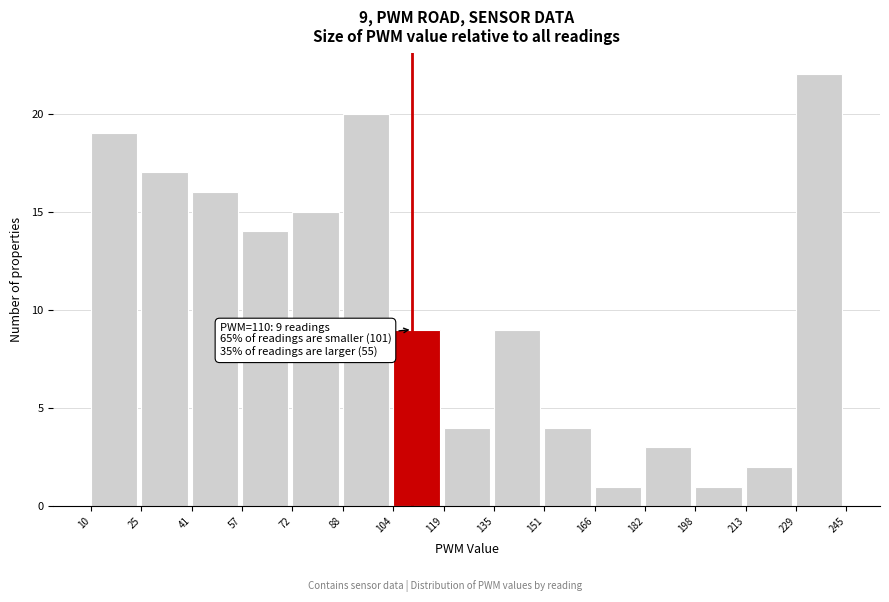

Over which range of the x-axis is the bar tallest?

229 to 245